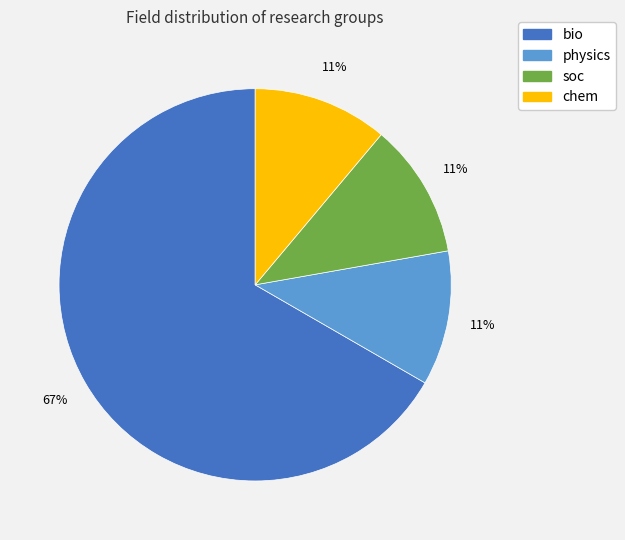

Combined, do physics and soc account for over 50%?

No